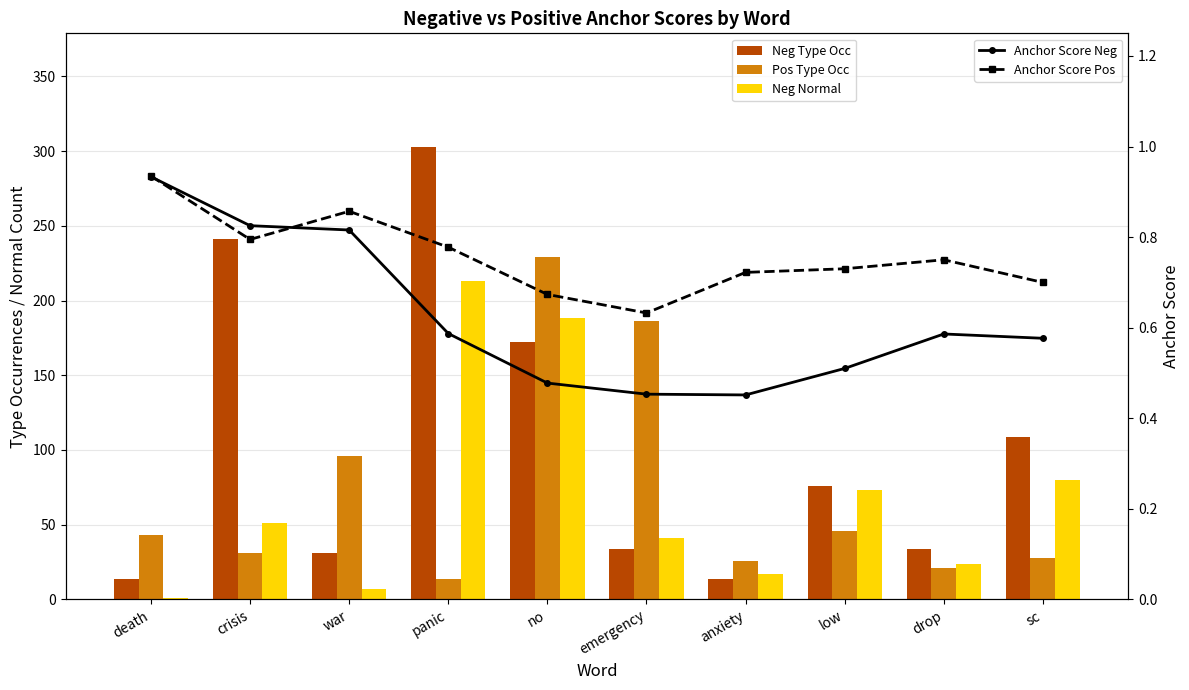

How many categories are shown in the chart?

10